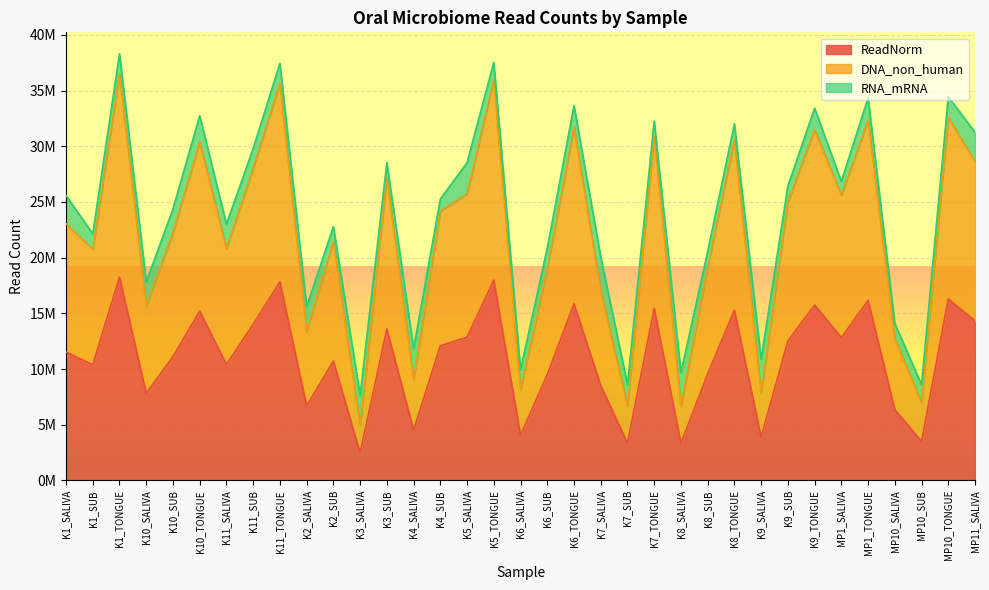

The value of DNA_non_human at K8_TONGUE is 16455289. True or false?

False